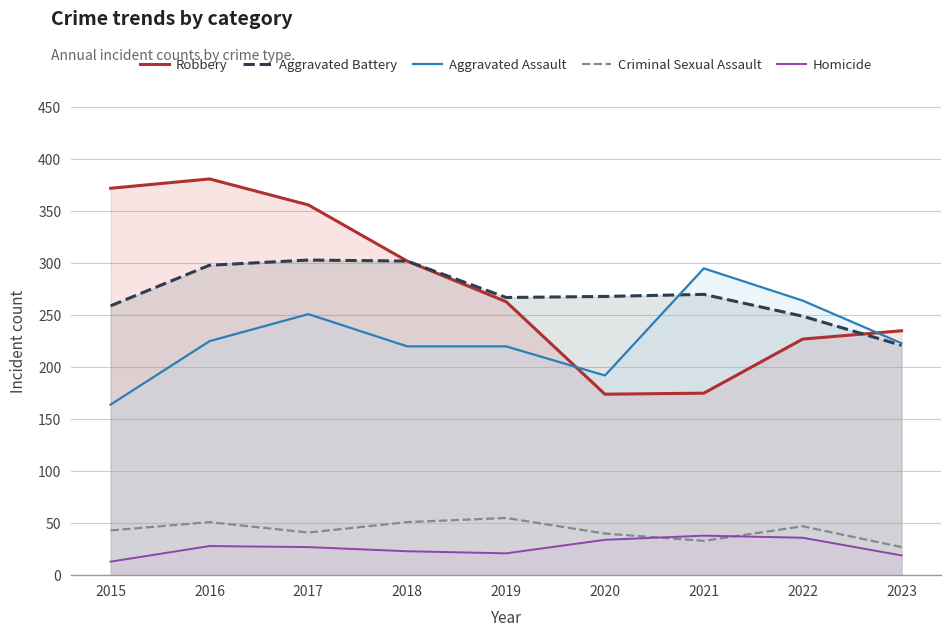

How many data points in Criminal Sexual Assault are less than 43?

4